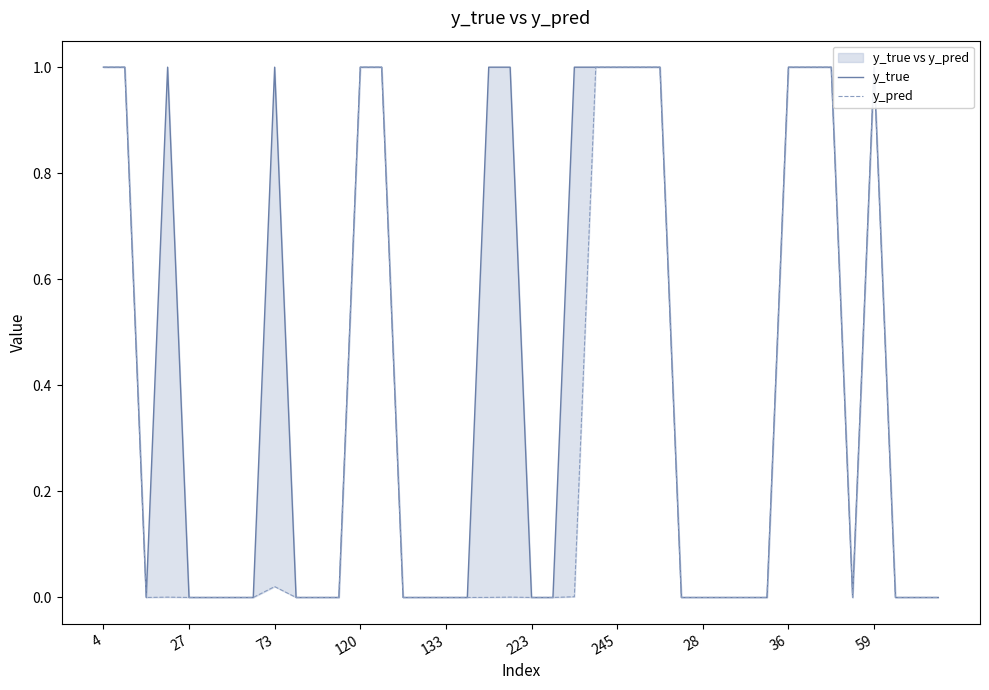

Rank the series by their average value, from highest to lowest.

y_true, y_pred